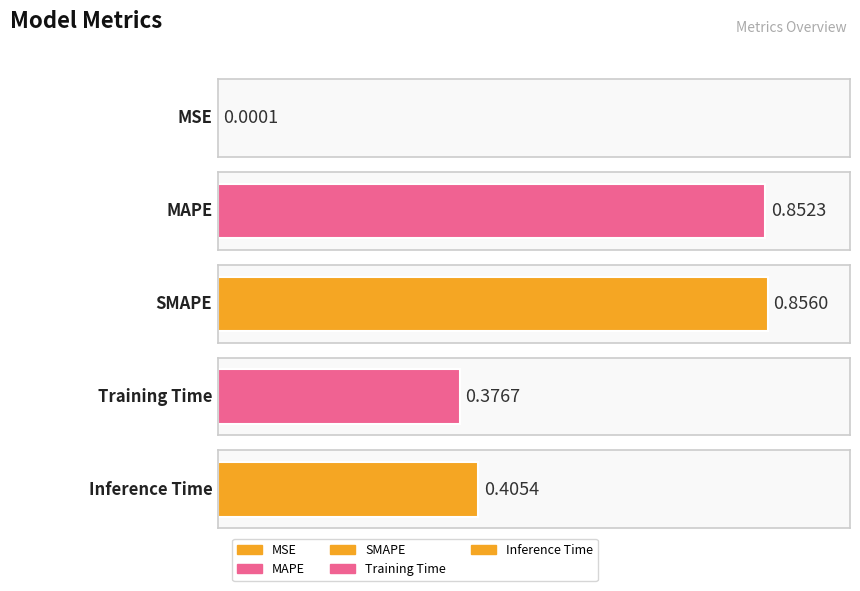

Reading right to left, extract all data points from this chart.

0.4	0.4	0.9	0.9	0.0